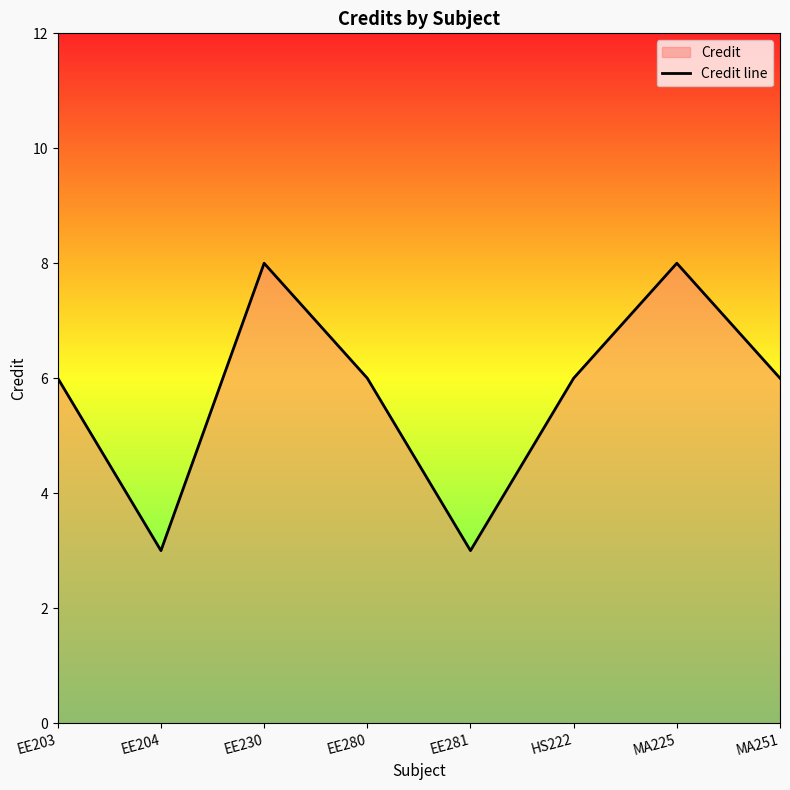

What is the sum of all values?

46